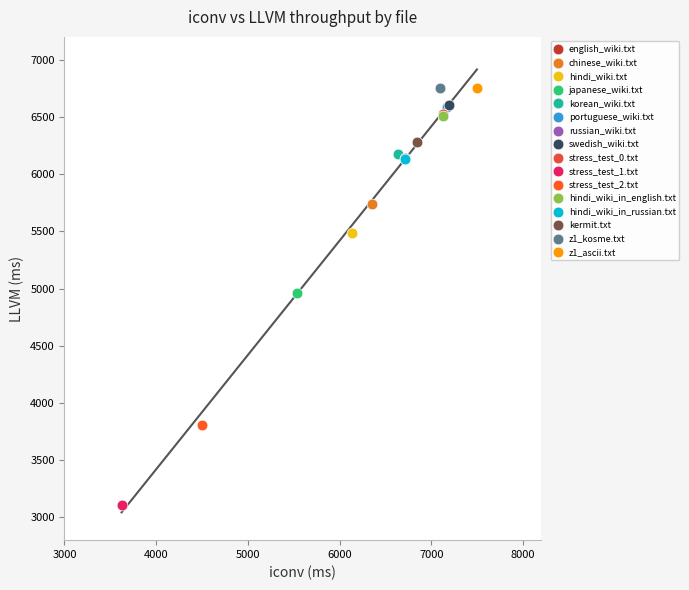

Which series contains the lowest Y value?

stress_test_1.txt